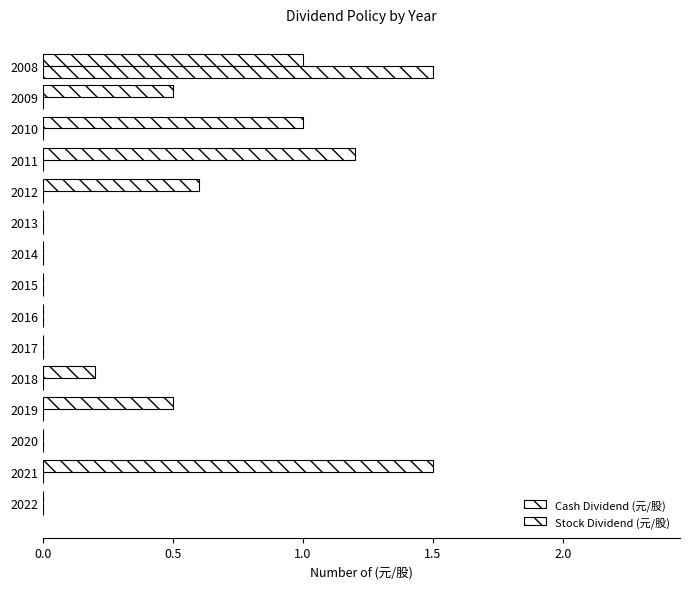

How many distinct data groups are displayed?

2